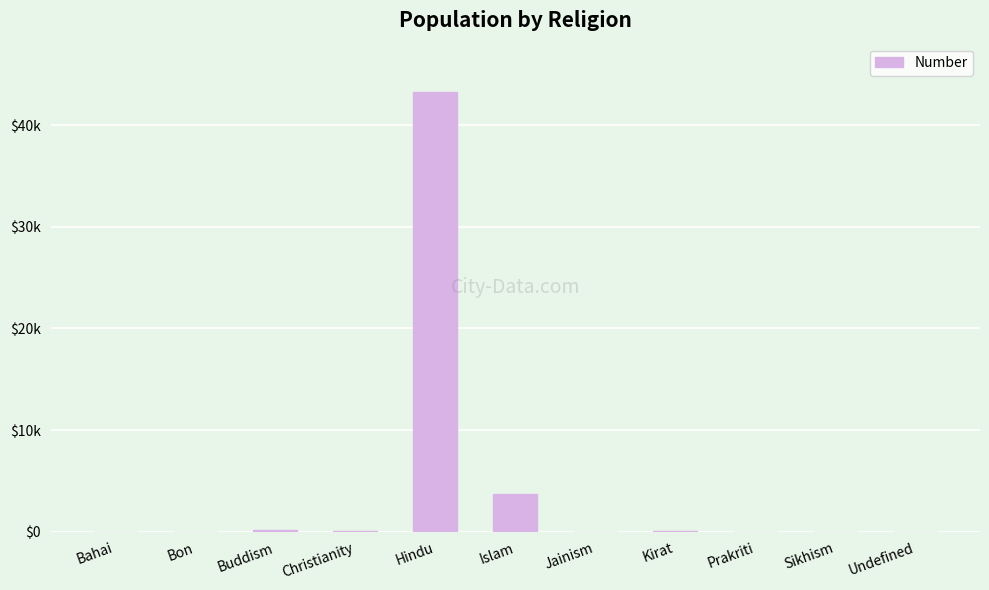

What position from the left is Kirat?

8